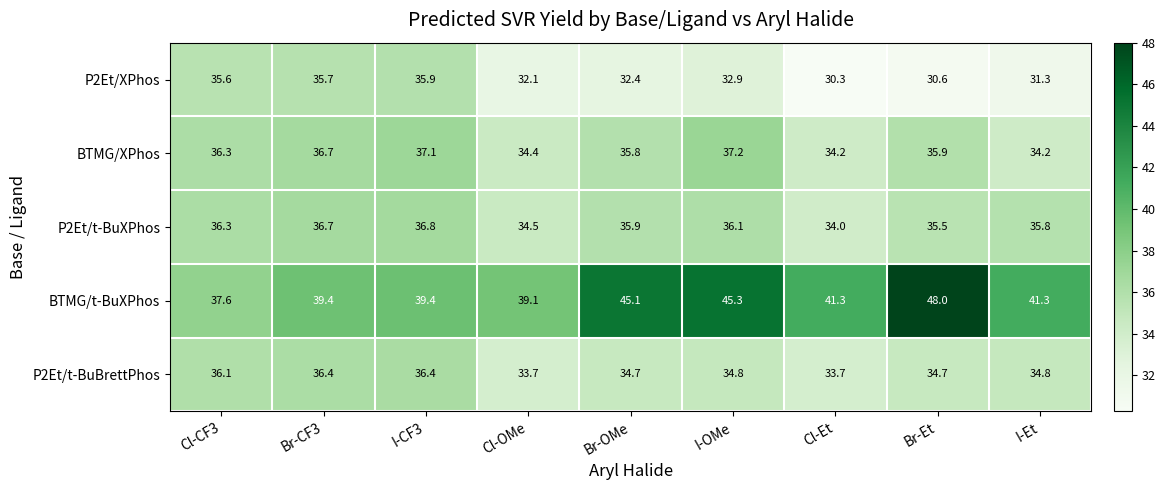

The BTMG/t-BuXPhos series shows 79.7 at Br-Et. True or false?

False